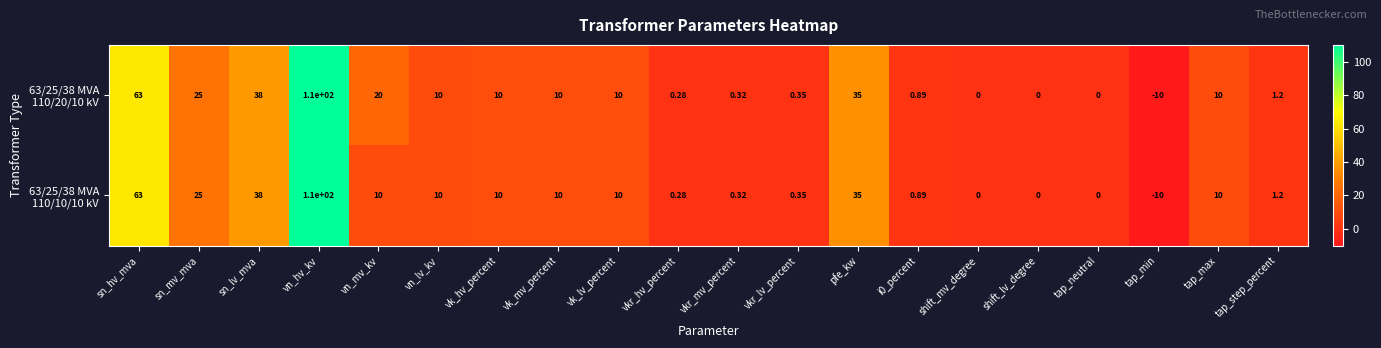

Count the number of data series in this chart.

2